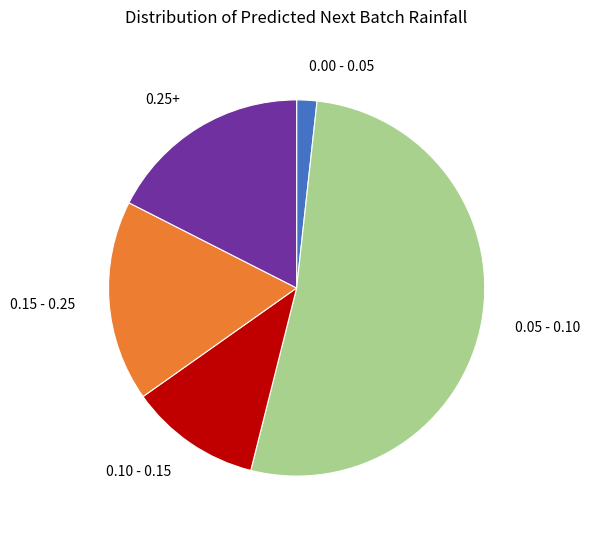

Which slice is the smallest?

0.00 - 0.05